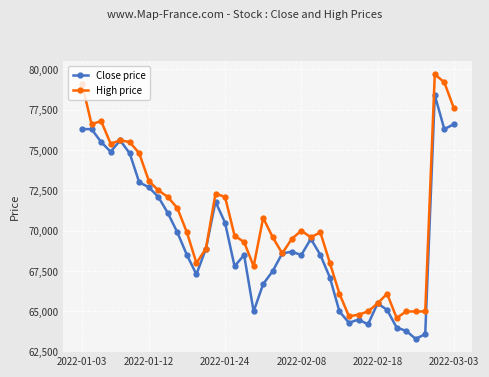

How many values in the Close price series are below 68600?

20